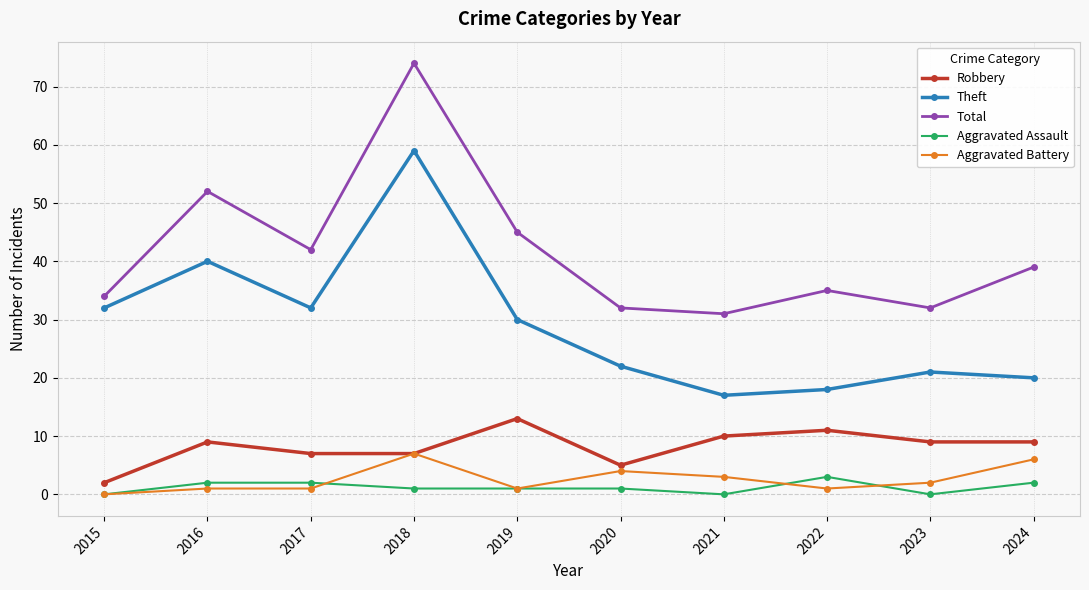

In Total, how many points are higher than both neighbors (excluding endpoints)?

3